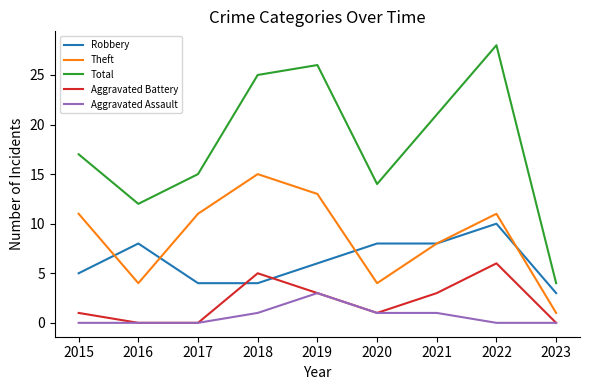

At which category is the sum across all series the highest?

2022